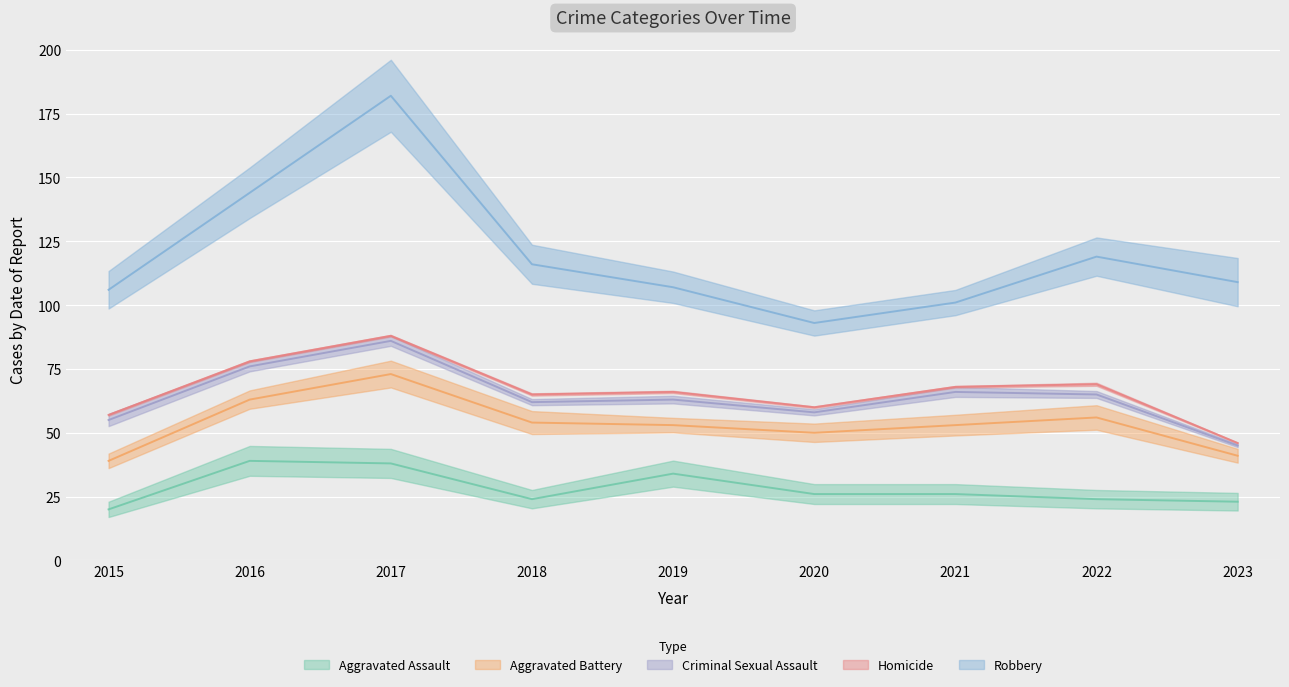

Which has a higher value, 2017 or 2015?

2017